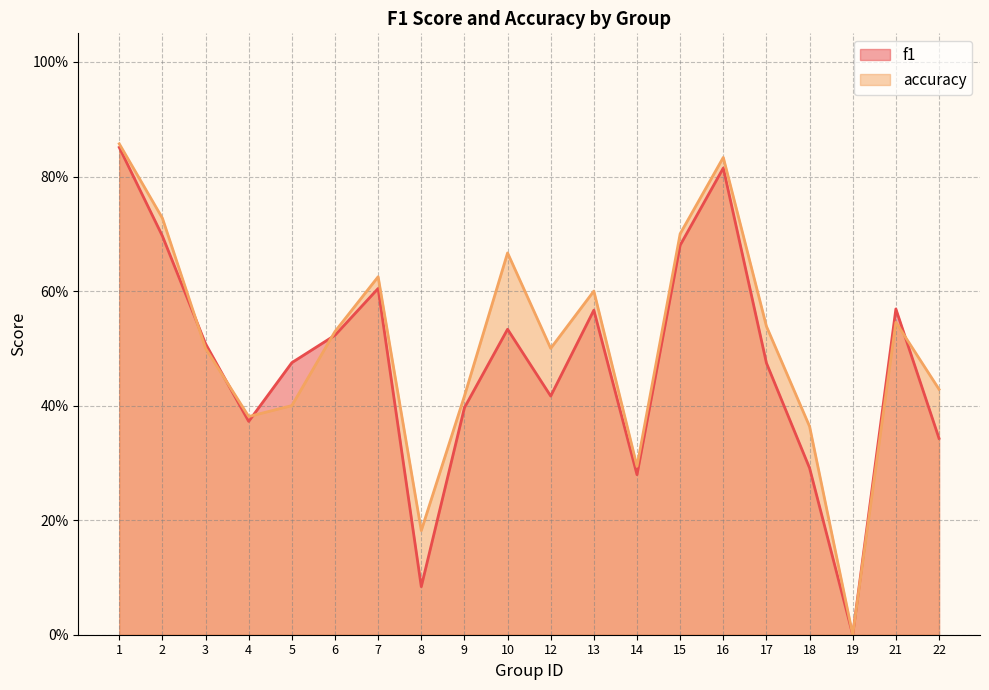

How many values in the f1 series exceed 0?

19